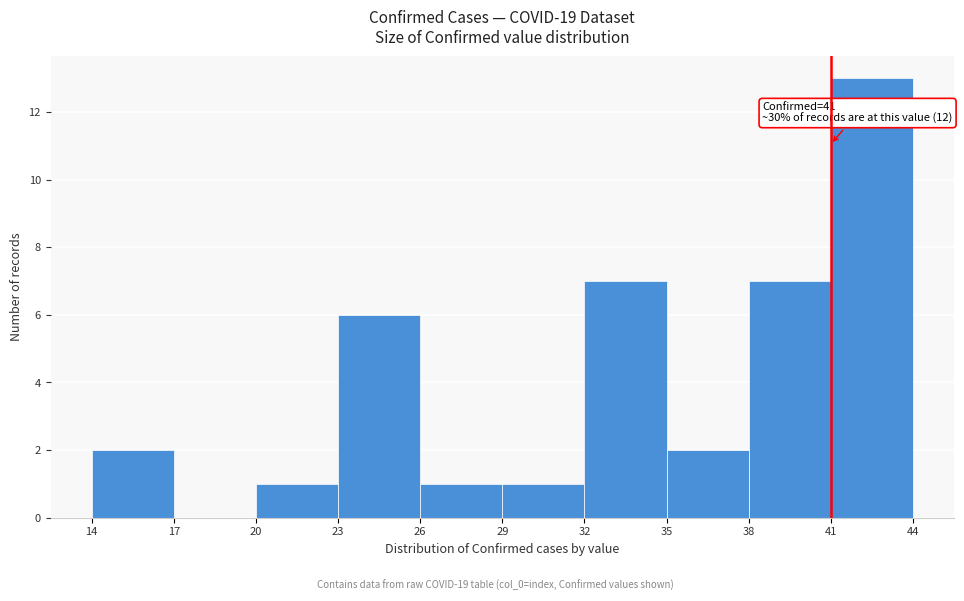

Which range on the x-axis has the tallest bar?

41 to 44